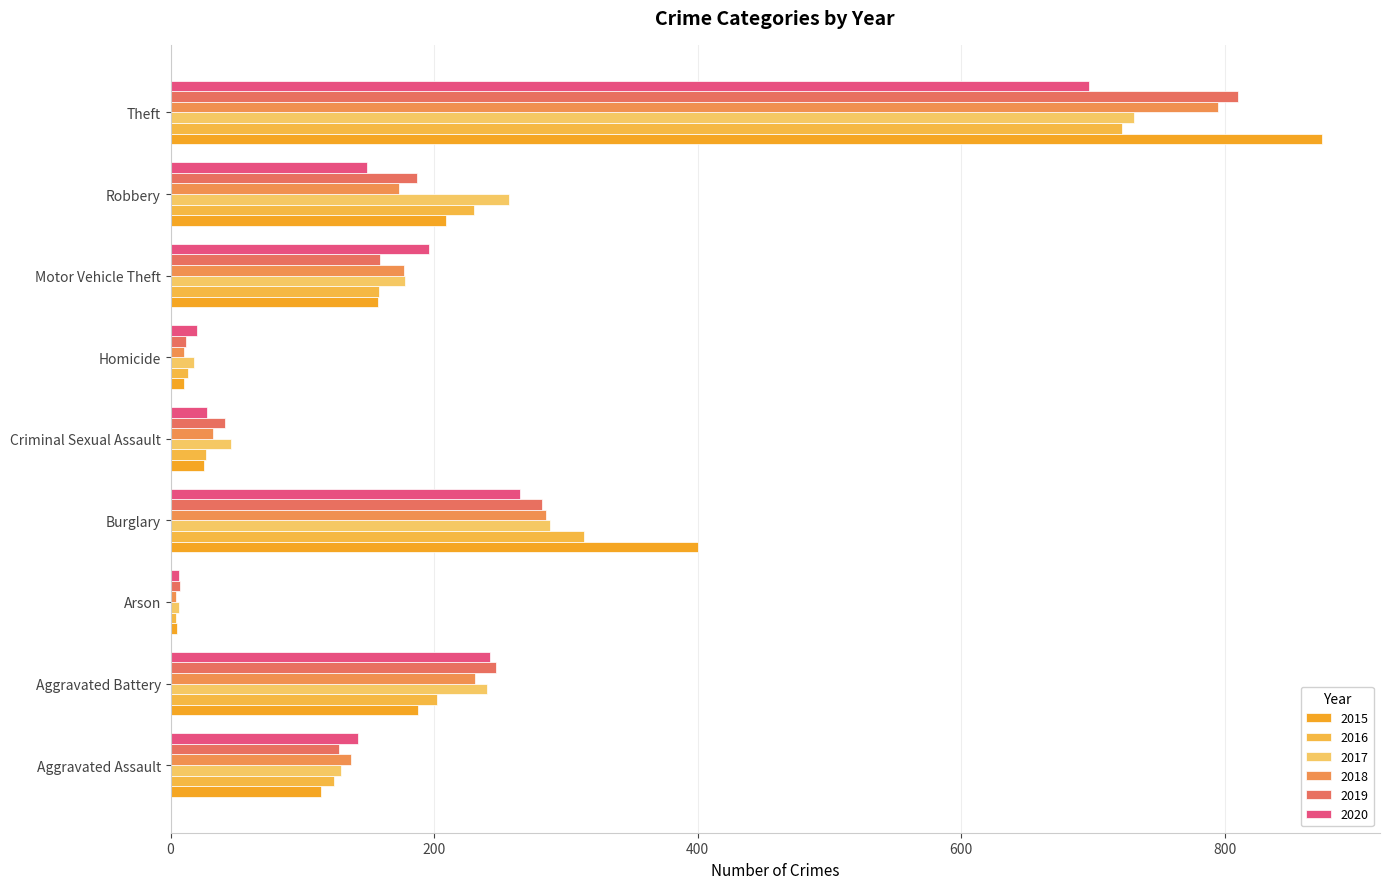

How many categories are shown in the chart?

9